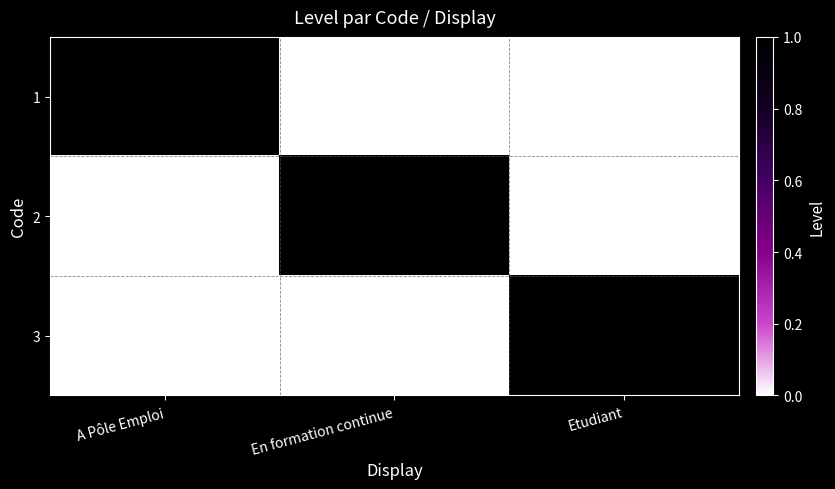

Is the value of 3 at A Pôle Emploi greater than the value of 1 at A Pôle Emploi?

No